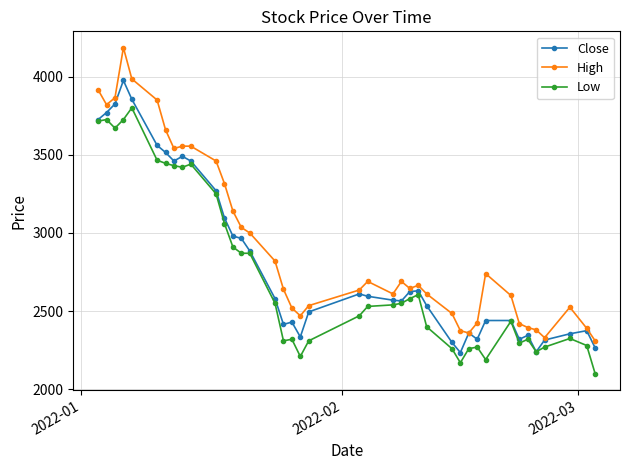

List the series in order of their peak value, highest first.

High, Close, Low